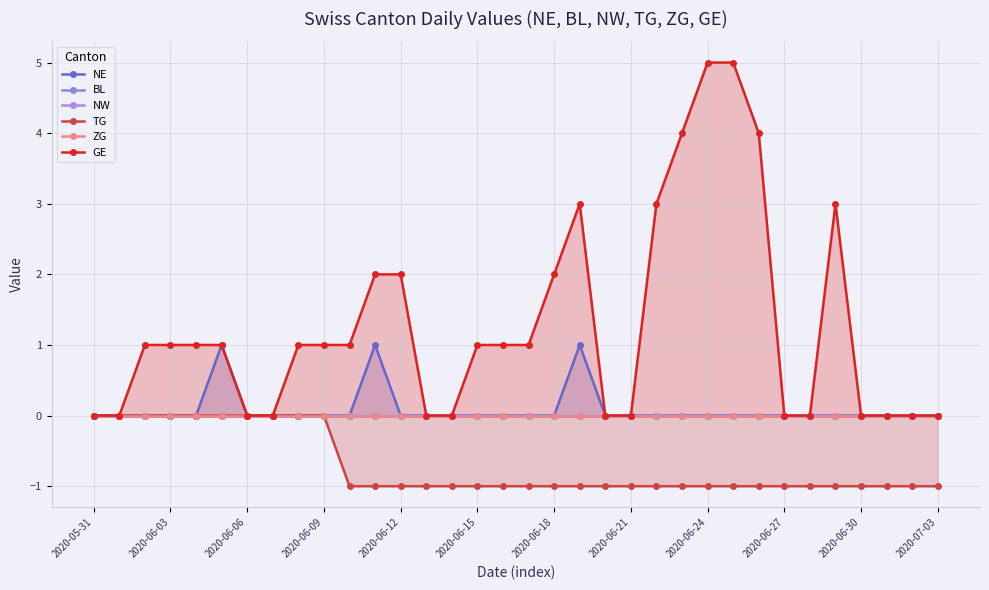

True or false: GE has more than 1 interior local peaks.

True